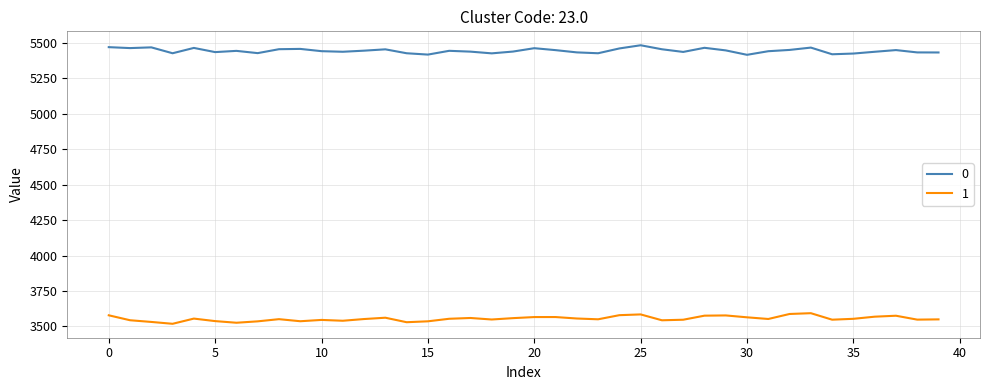

What is the minimum value shown in the chart?

3518.6